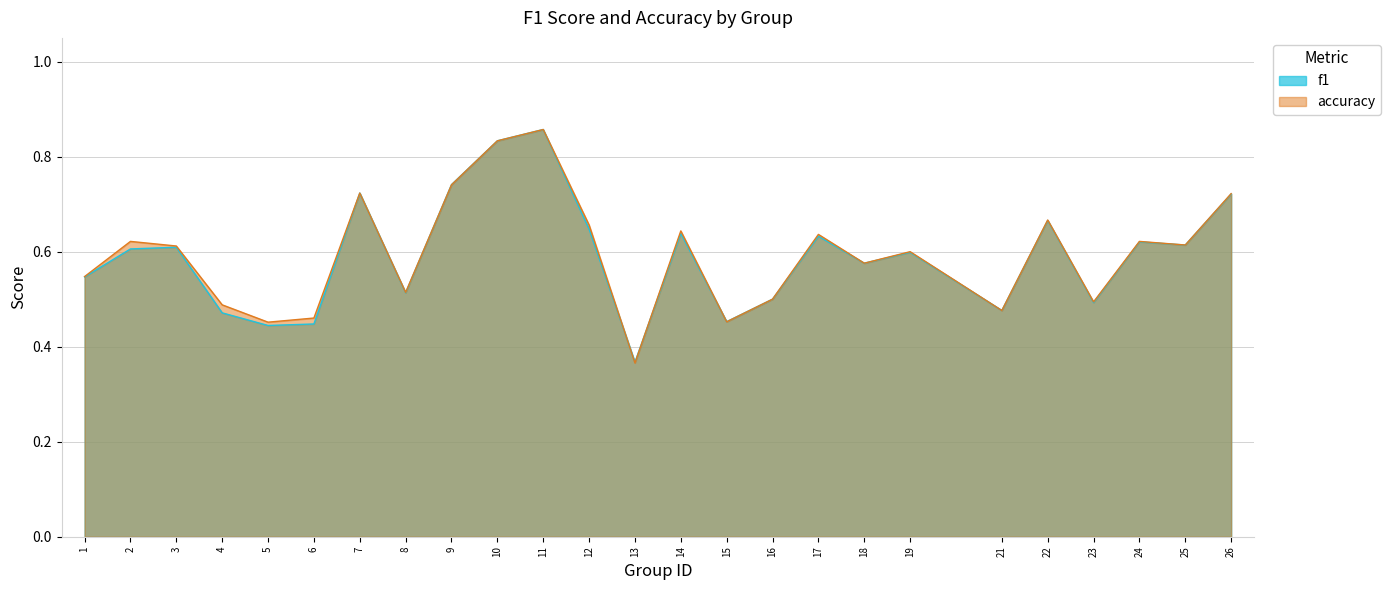

What is the difference between the maximum and second lowest values in the f1 series?

0.4